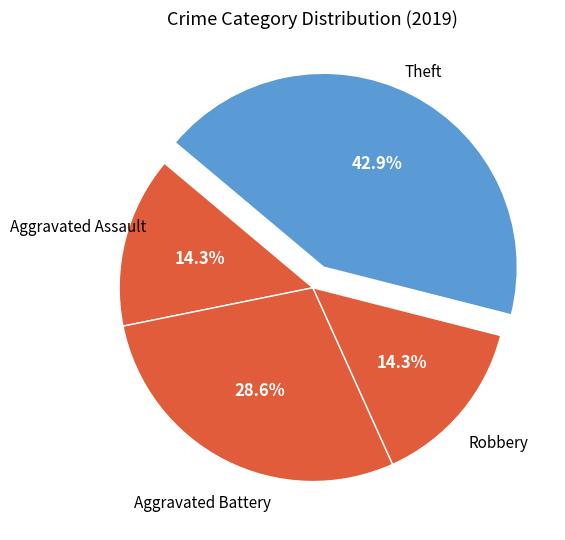

Which category has the biggest portion of the pie?

Theft